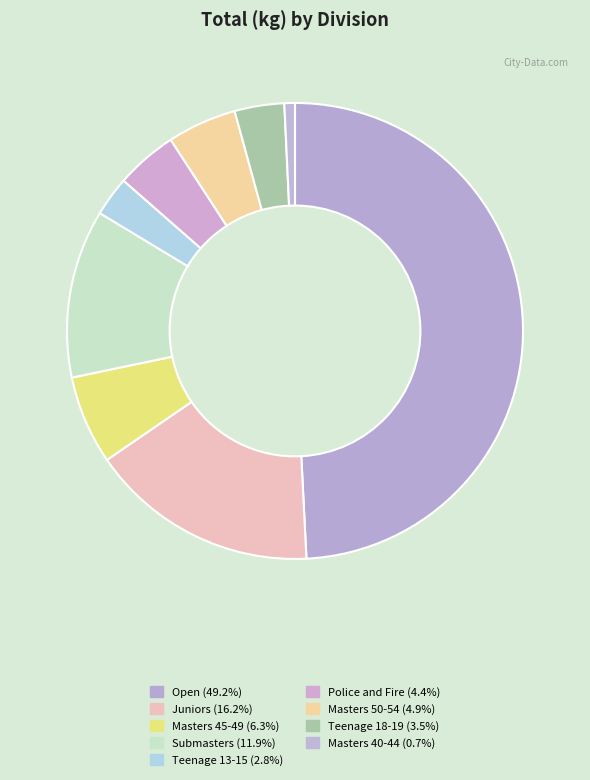

To the nearest percent, what is the difference between the largest and smallest slice percentages?

48%